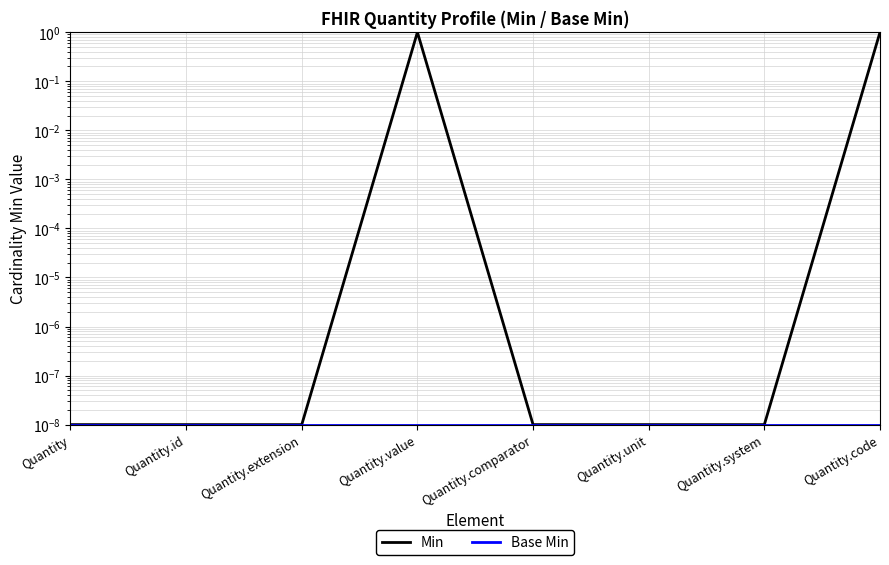

Rank the categories by Min value from lowest to highest.

Quantity, Quantity.id, Quantity.extension, Quantity.comparator, Quantity.unit, Quantity.system, Quantity.value, Quantity.code